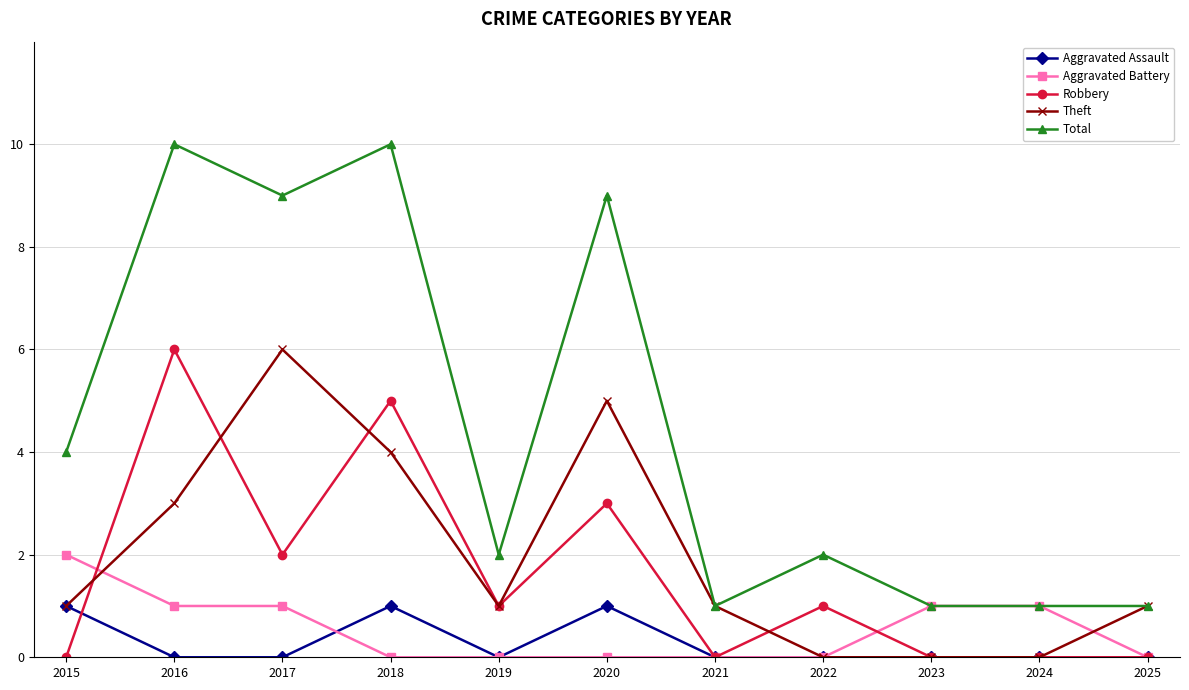

How many lines are shown in the chart?

5